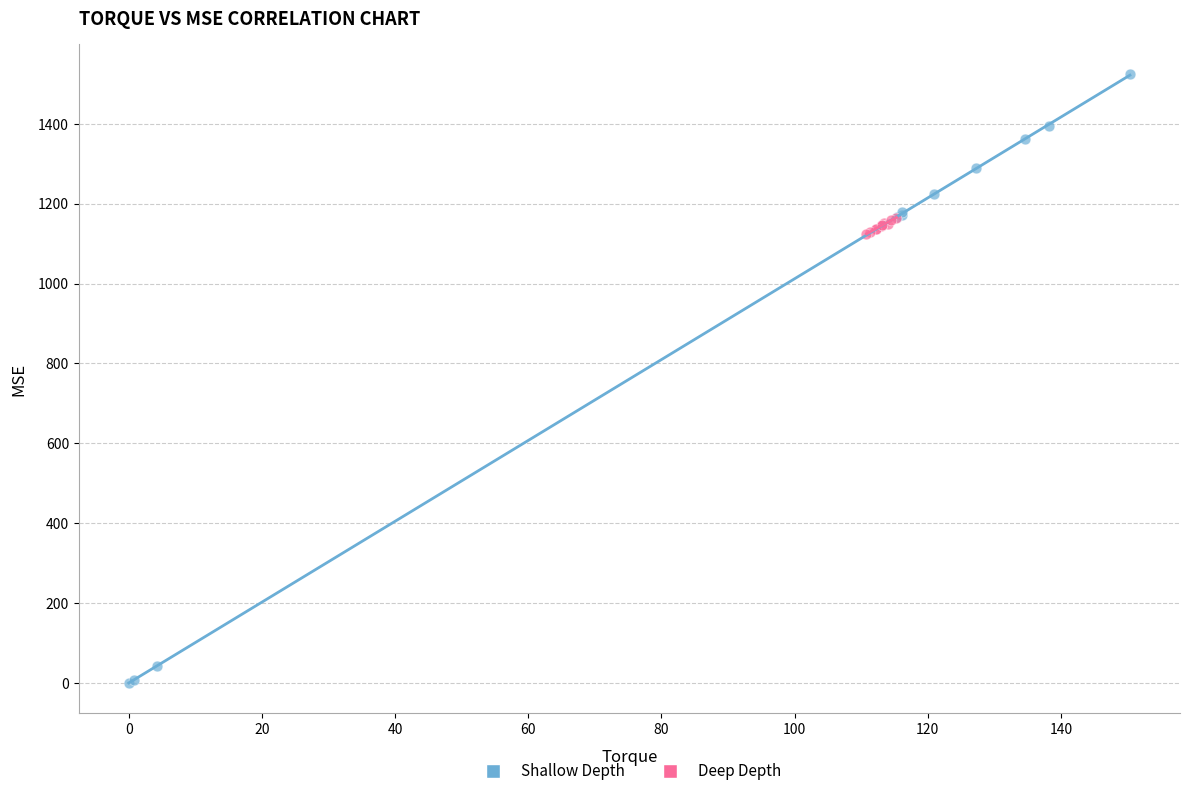

Which series contains the highest Y value?

Shallow Depth